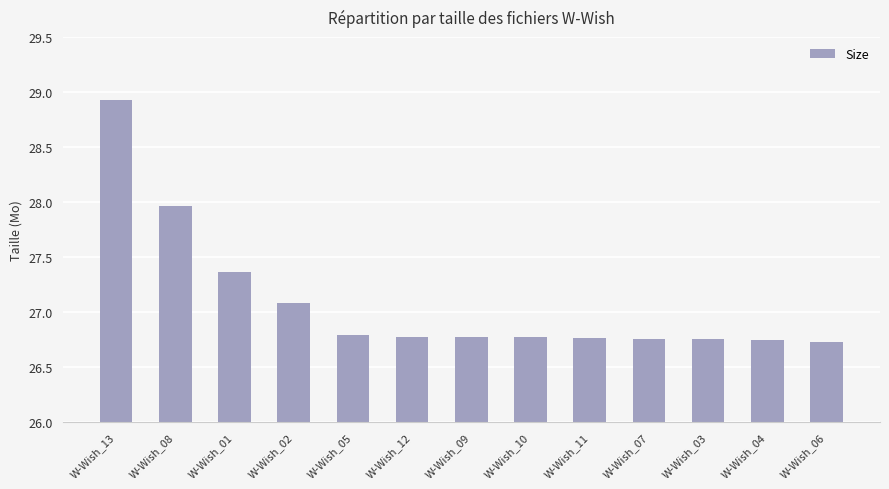

Is it true that the value at W-Wish_02 is 8.8?

False